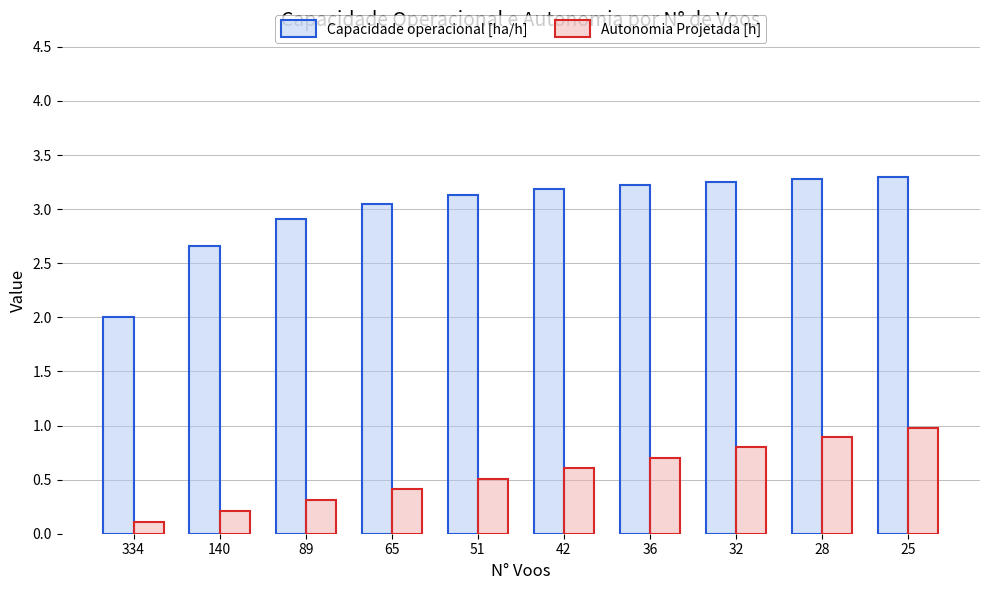

At which category is the sum across all series the highest?

25